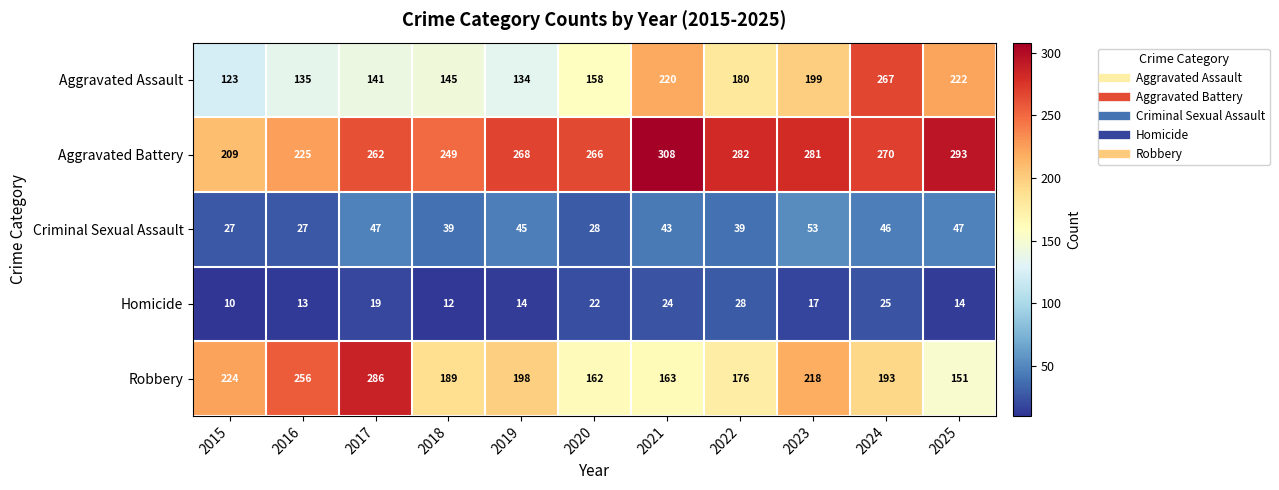

How many data points does each series have?

11